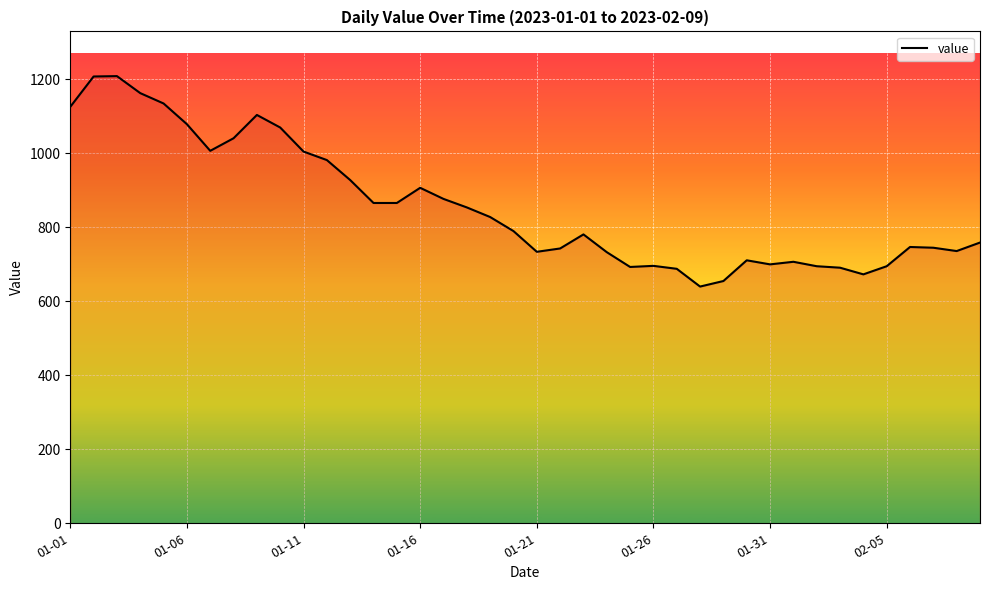

What is the greatest value displayed?

1209